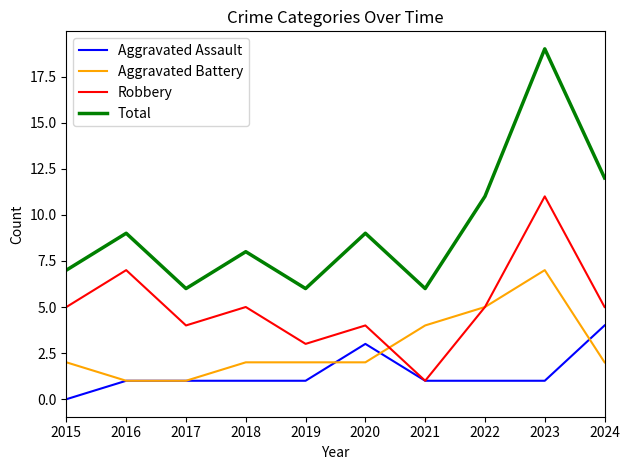

The value of Total at 2020 is 5. True or false?

False